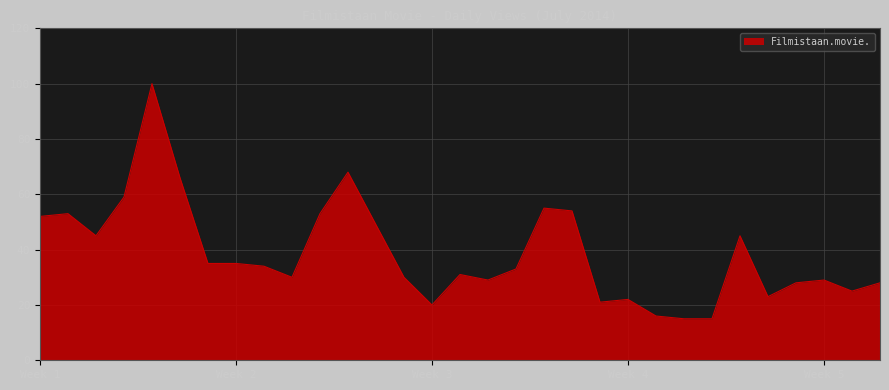

What is the greatest value displayed?

100